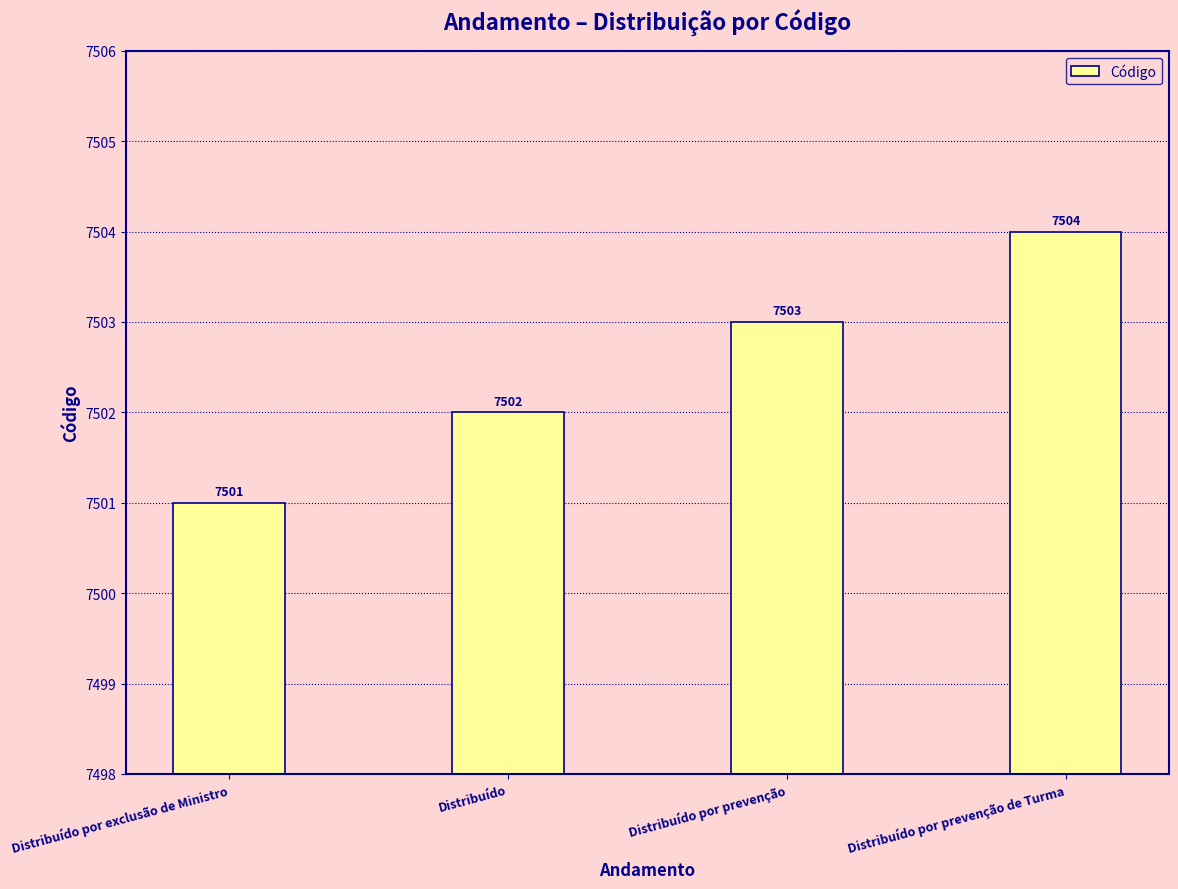

Count the number of categories in the chart.

4